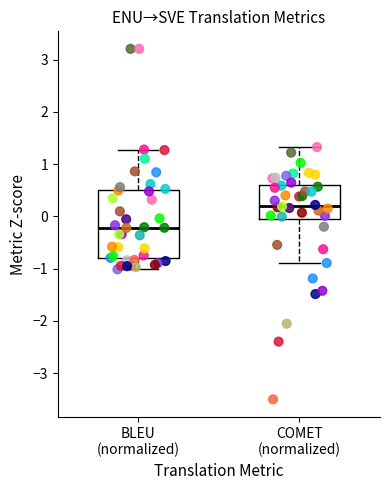

Which box's median line is the lowest?

BLEU (normalized)